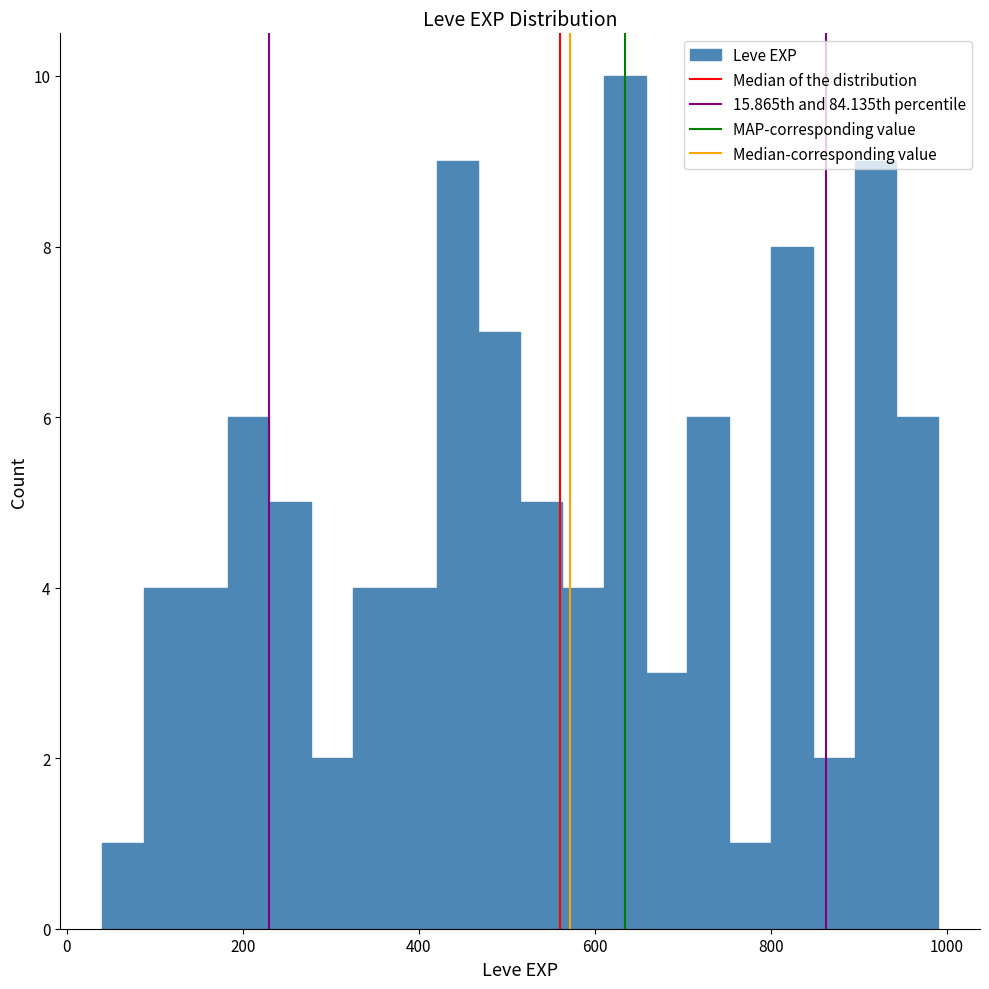

Read against the x-axis, roughly where is the centre of the tallest bar?

640